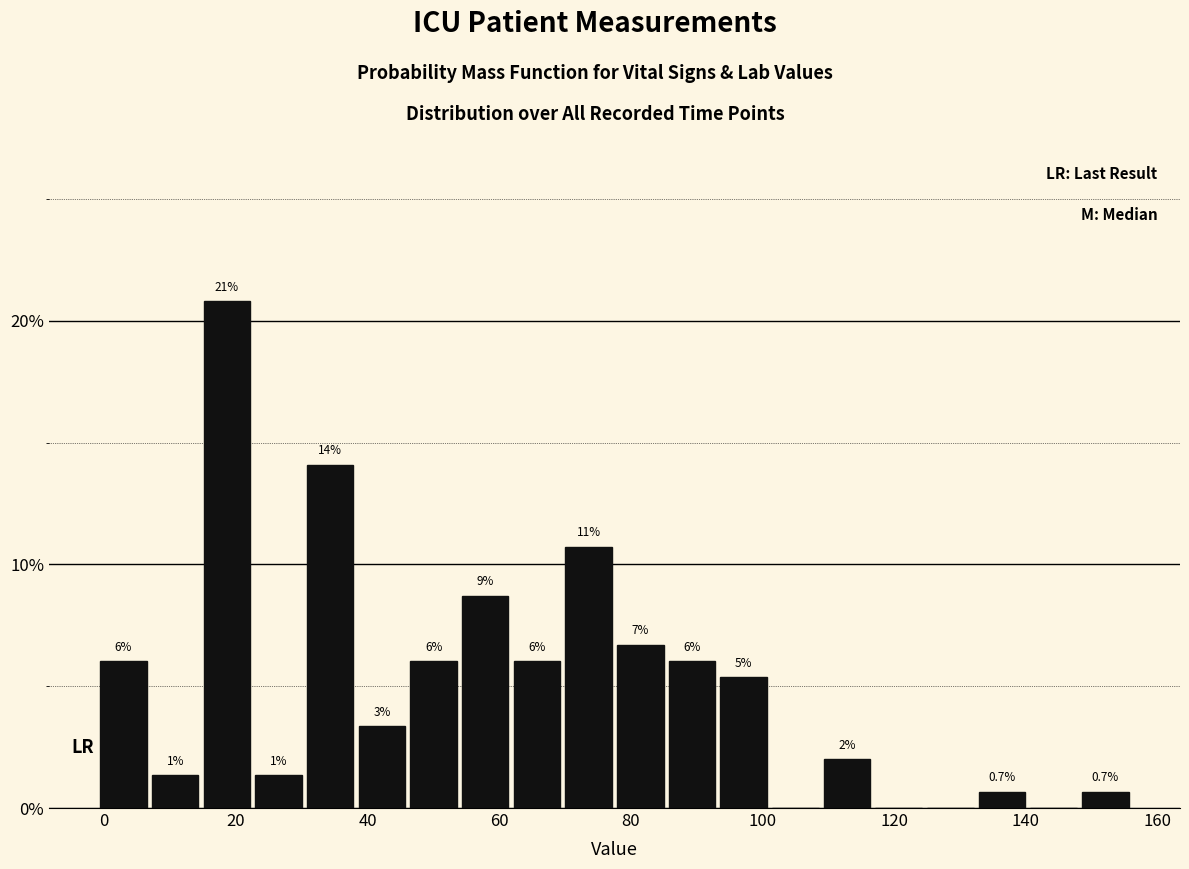

Read against the x-axis, roughly where is the centre of the tallest bar?

18